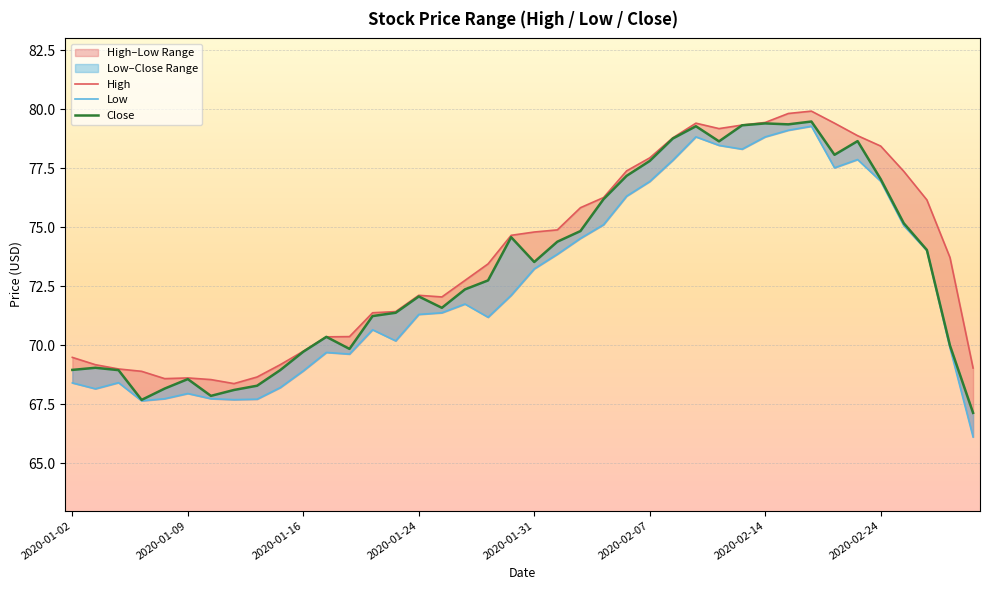

True or false: Close and High cross at least once.

False